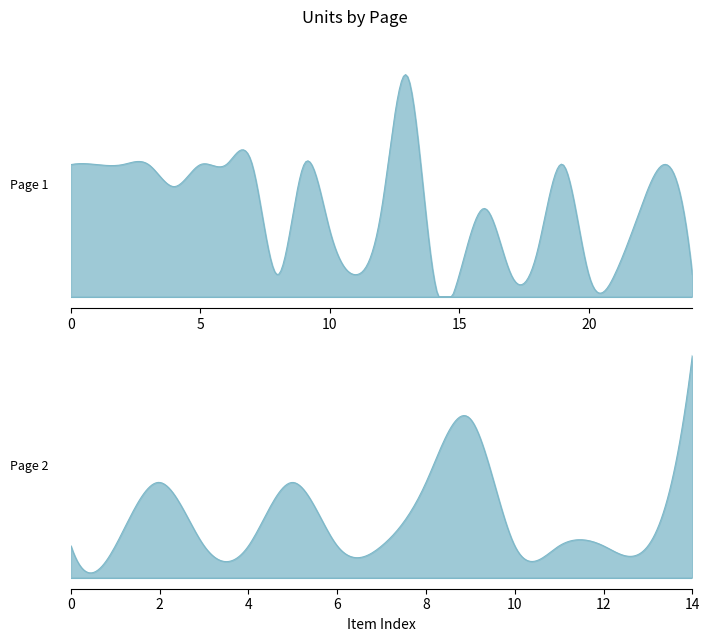

What is the smallest value displayed?

1